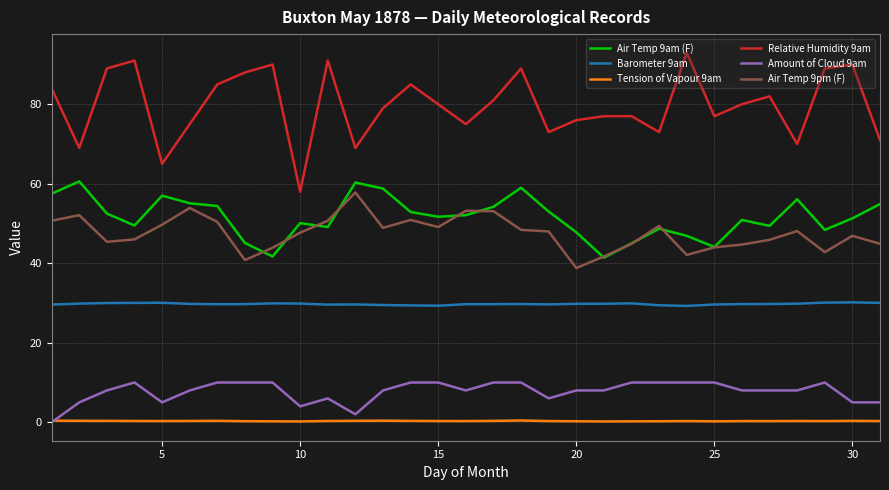

True or false: Relative Humidity 9am and Air Temp 9pm (F) intersect in this chart.

False